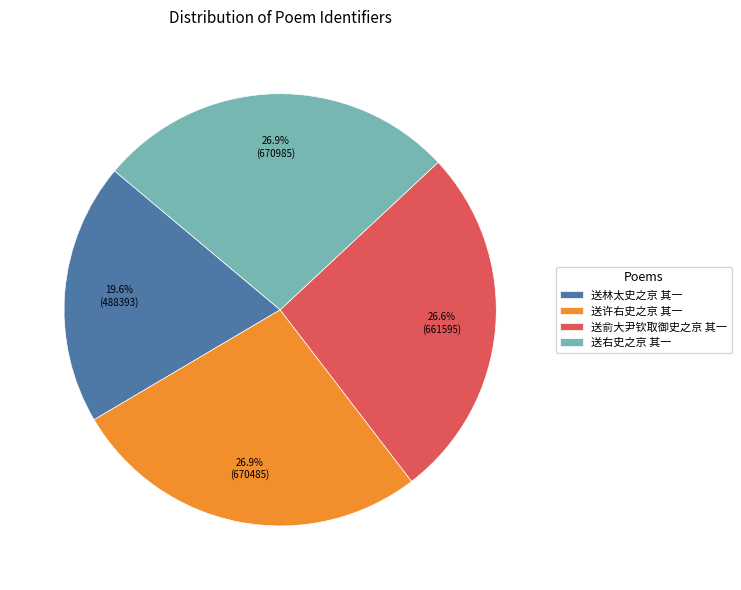

To the nearest percent, what is the average slice percentage?

25%